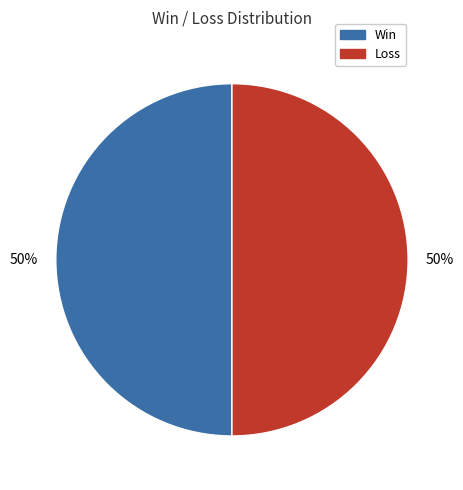

To the nearest percent, what is the average slice percentage?

50%